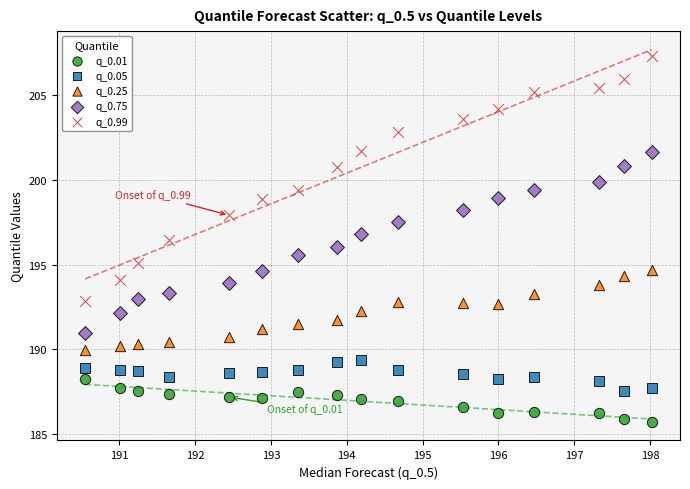

What are all the series names shown in the legend?

q_0.01, q_0.05, q_0.25, q_0.75, q_0.99